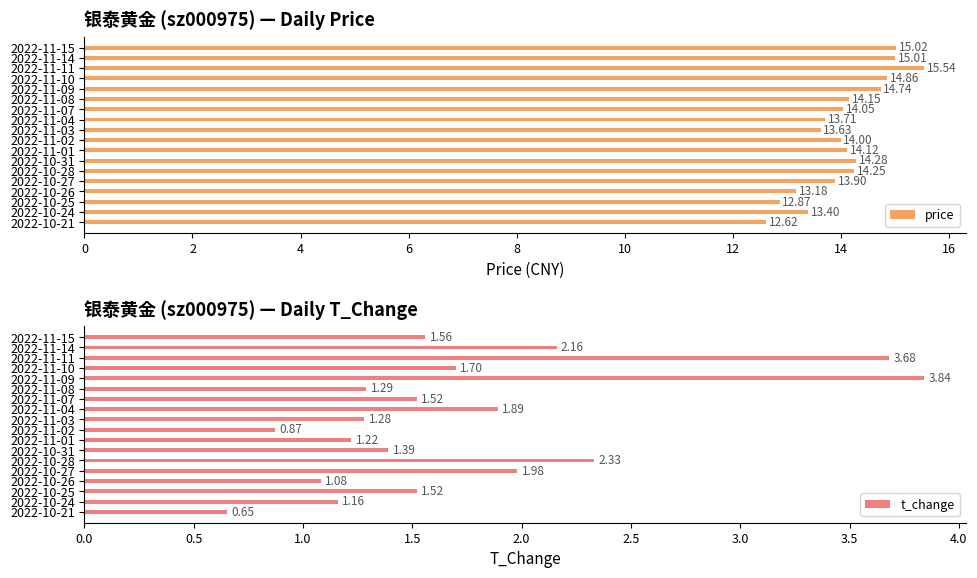

Which series has the largest total across all categories?

price